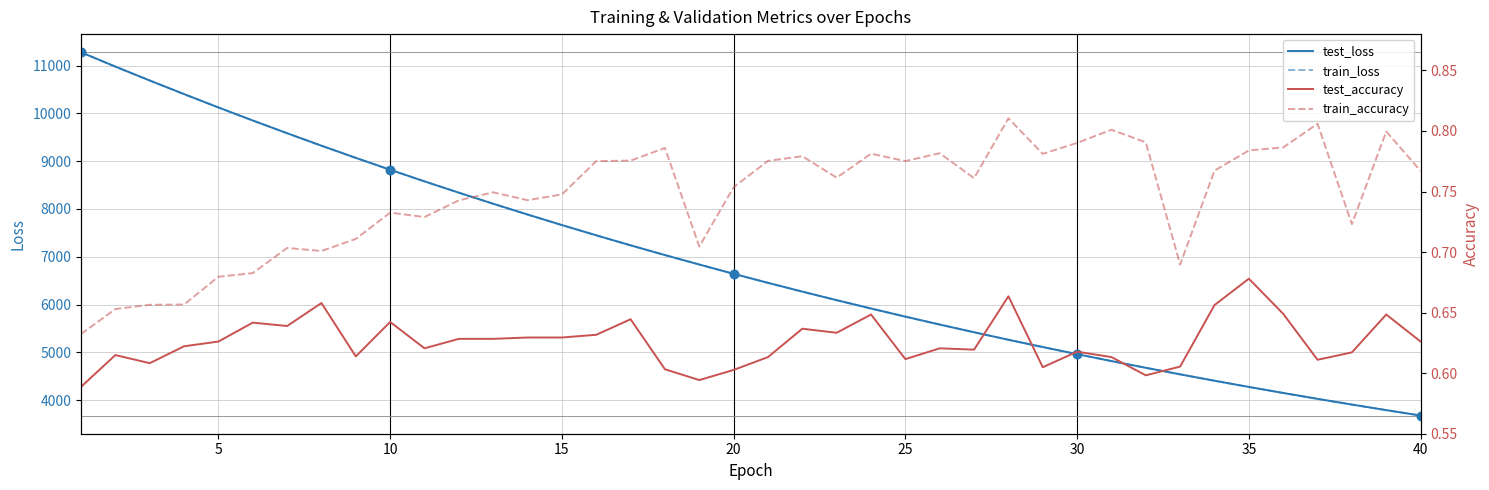

Which series reaches the maximum Y coordinate?

test_loss